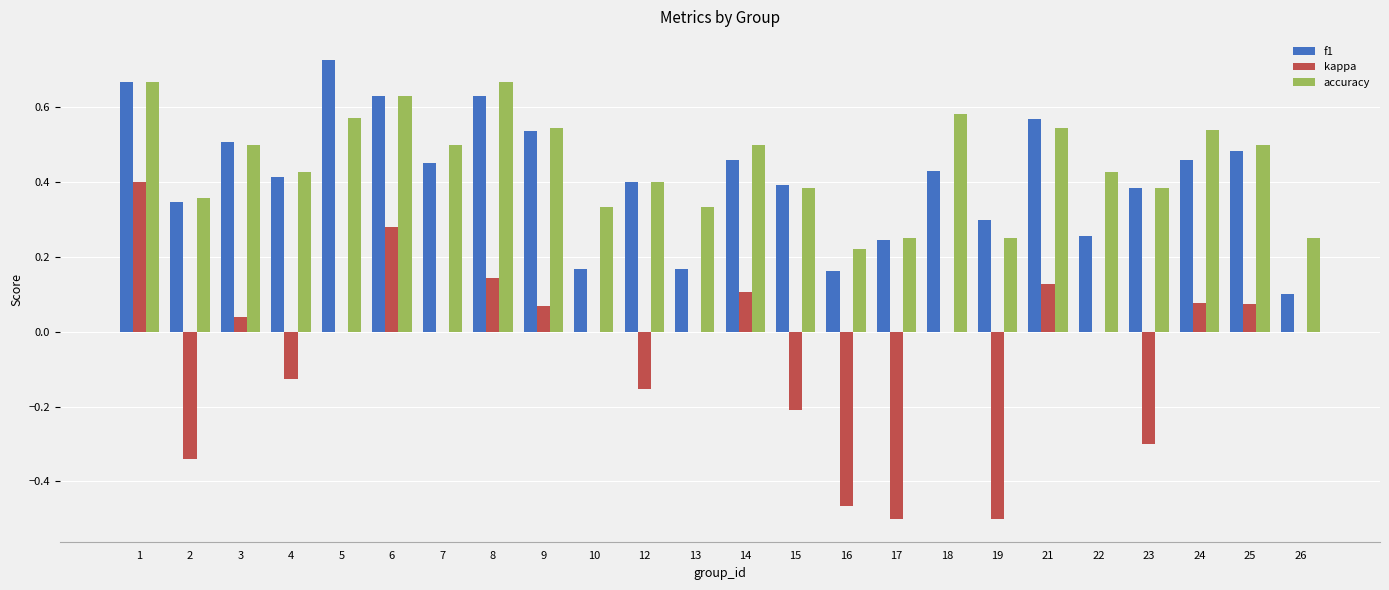

What is the sum of the accuracy values at 1 and 22?

1.1